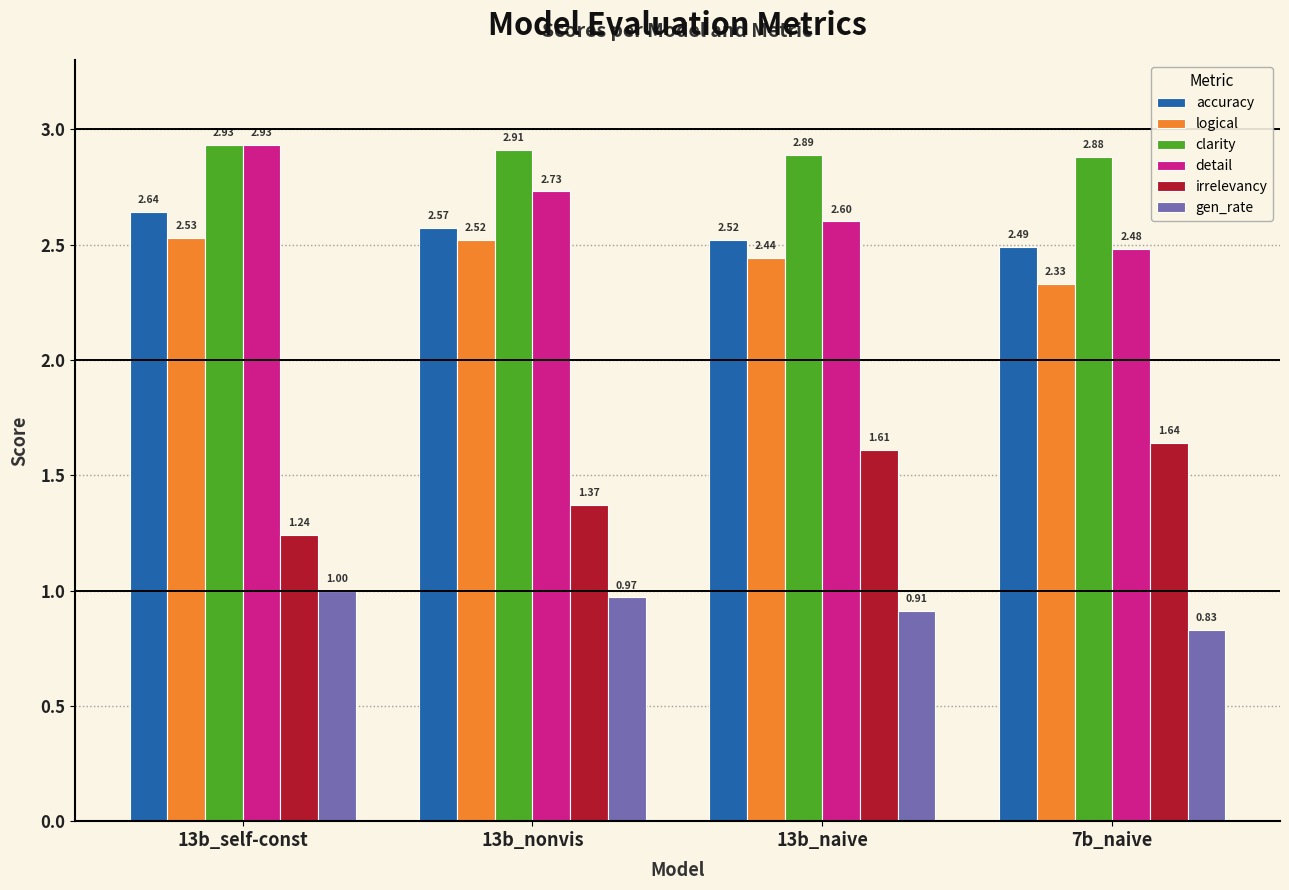

At how many categories does at least one series exceed 2?

4